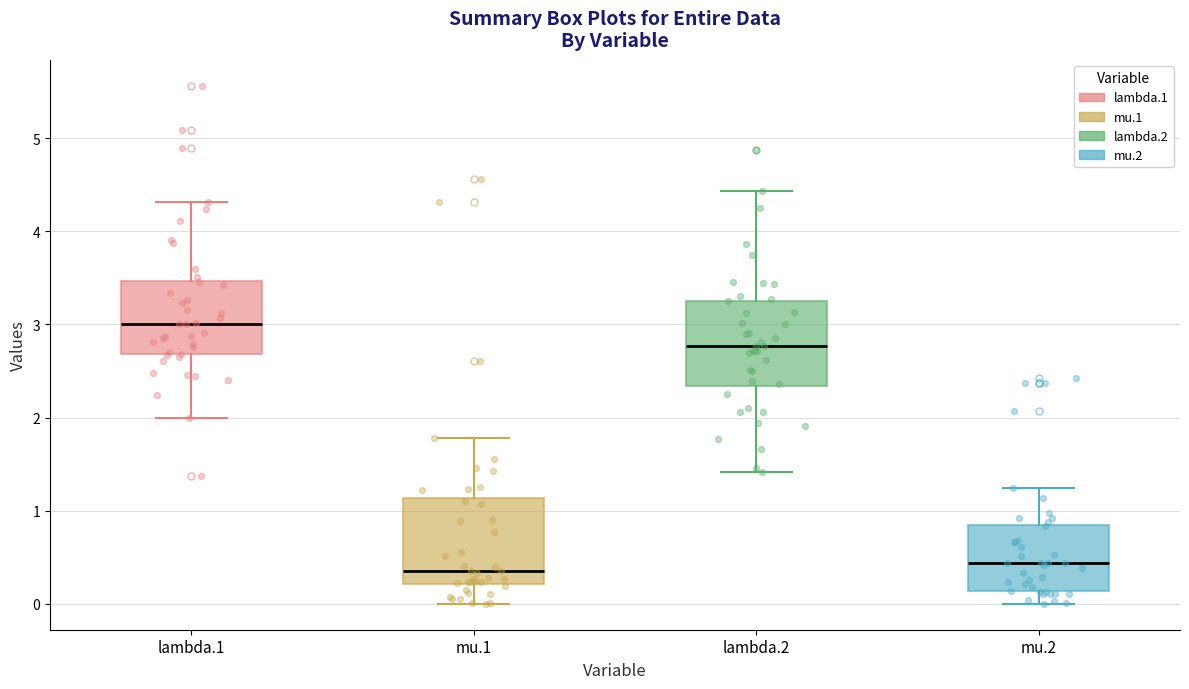

Which box has the highest median line?

lambda.1